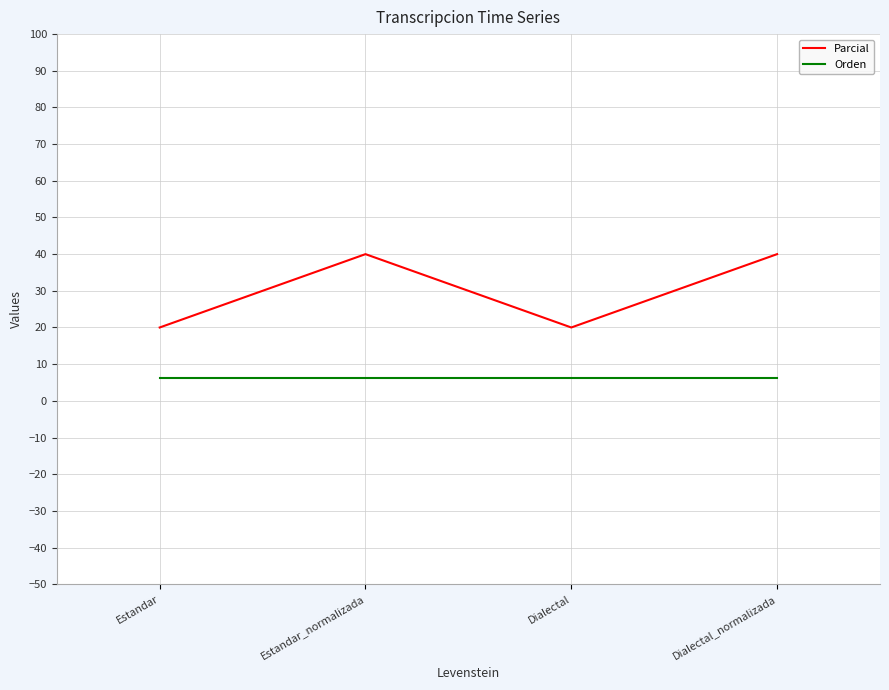

At which category does Parcial reach its first local peak?

Estandar_normalizada